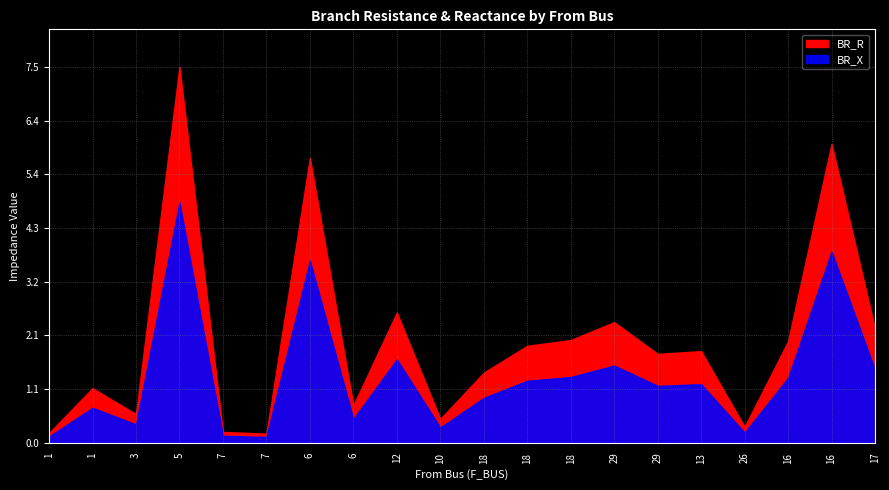

Does the chart display data point markers on the line(s)?

No